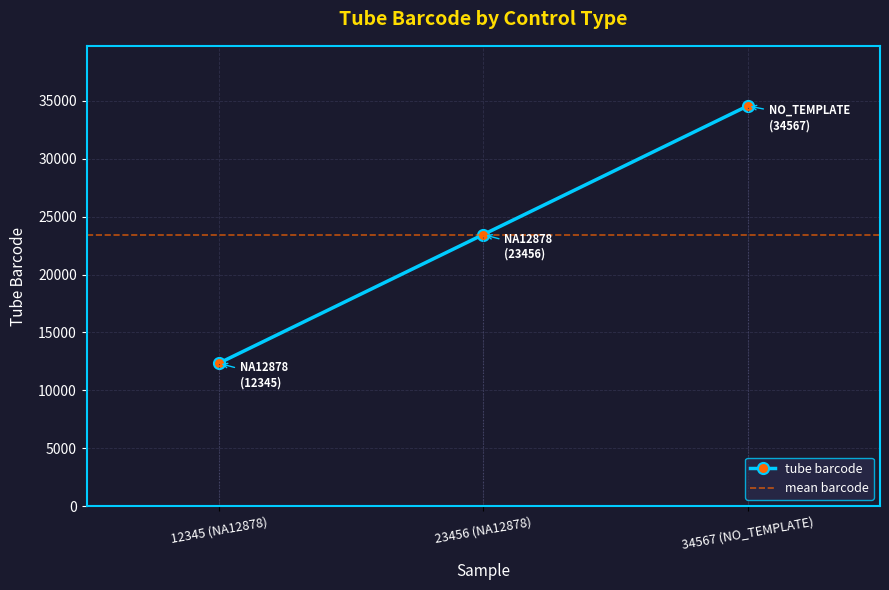

Is it true that tube barcode equals 21138 at 12345 (NA12878)?

False